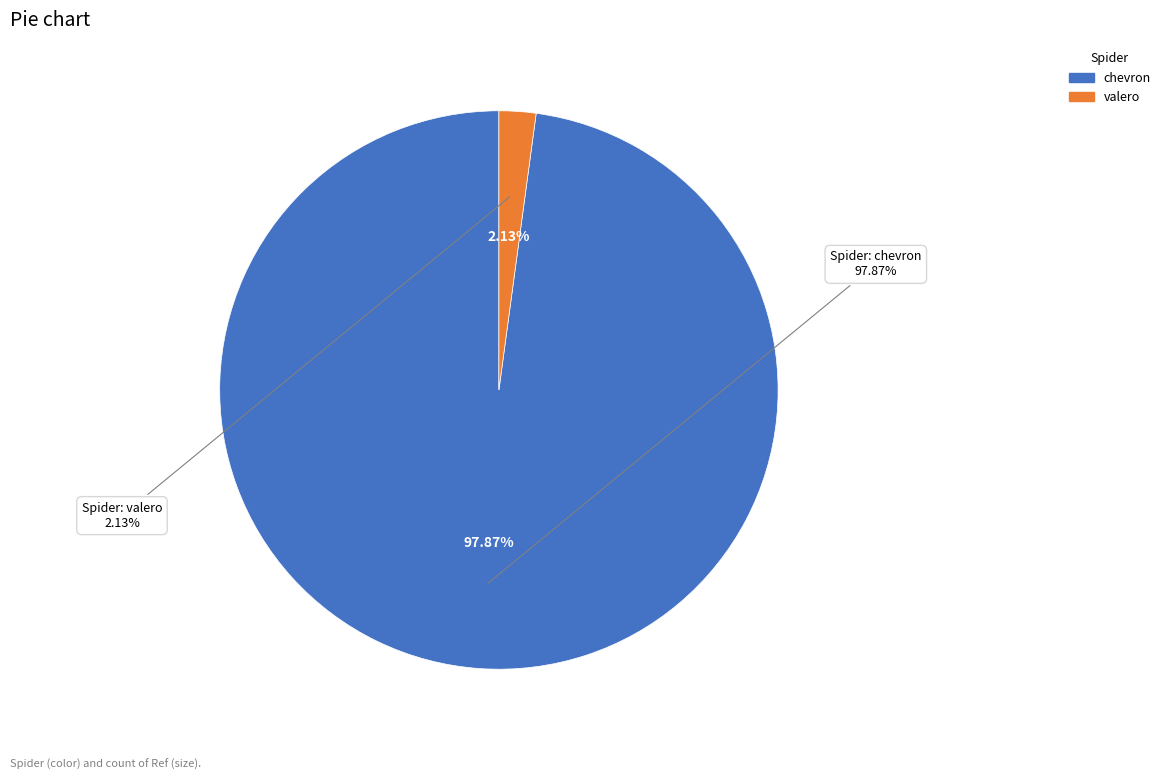

To the nearest percent, what is the difference between the chevron and valero slice percentages?

96%